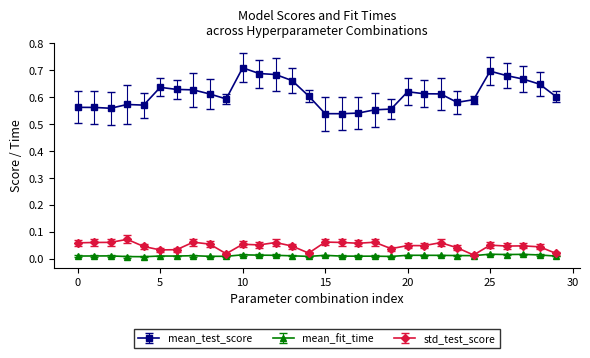

True or false: mean_fit_time has more than 1 interior local peaks.

True